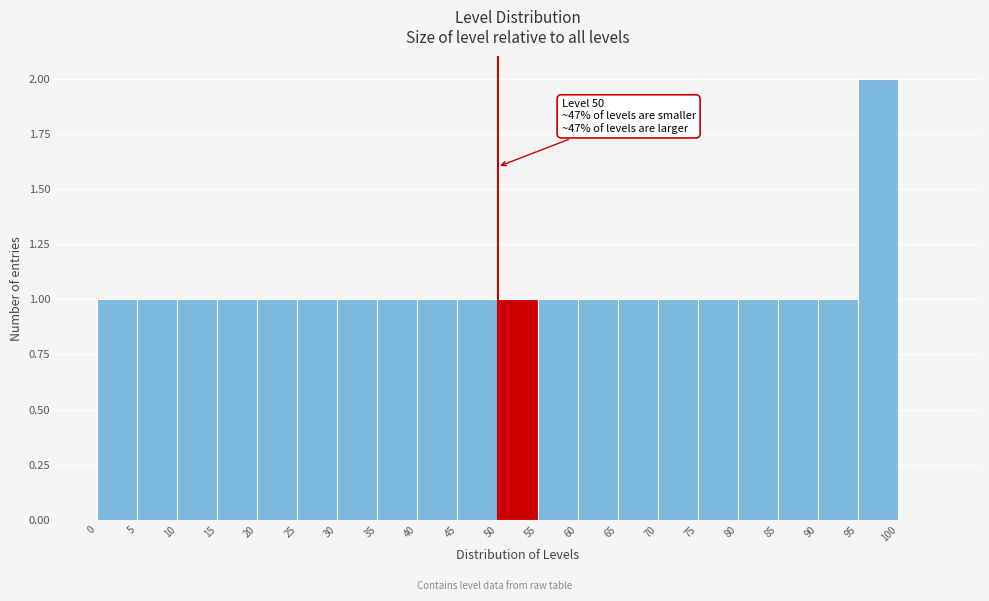

Over which range of the x-axis is the bar tallest?

95 to 100